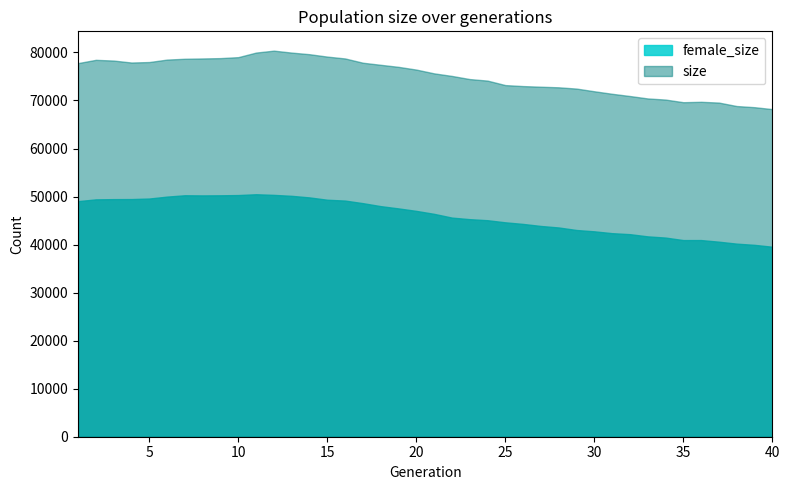

Does the chart have visible grid lines?

No